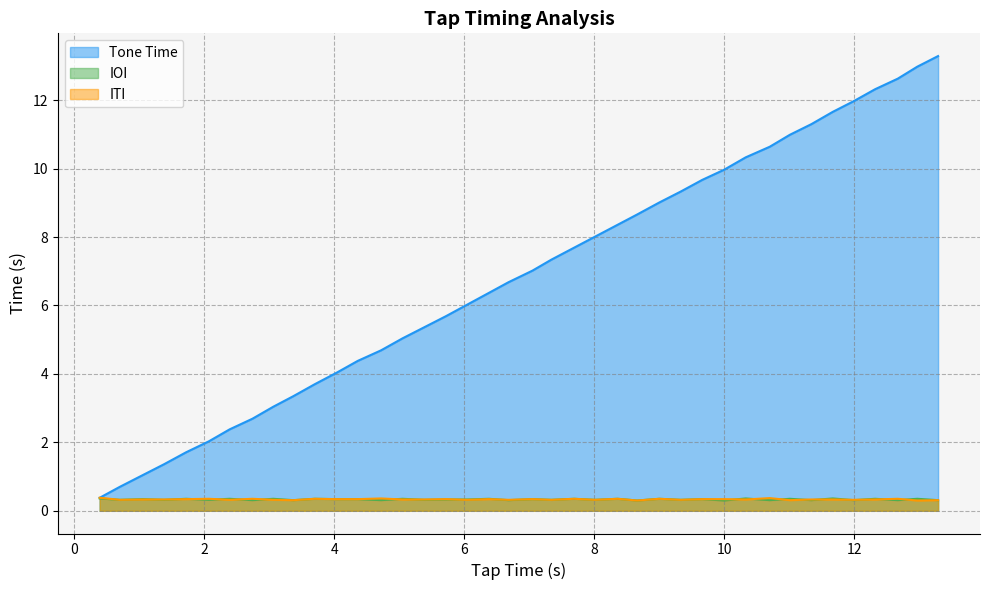

True or false: ITI and IOI cross at least once.

True